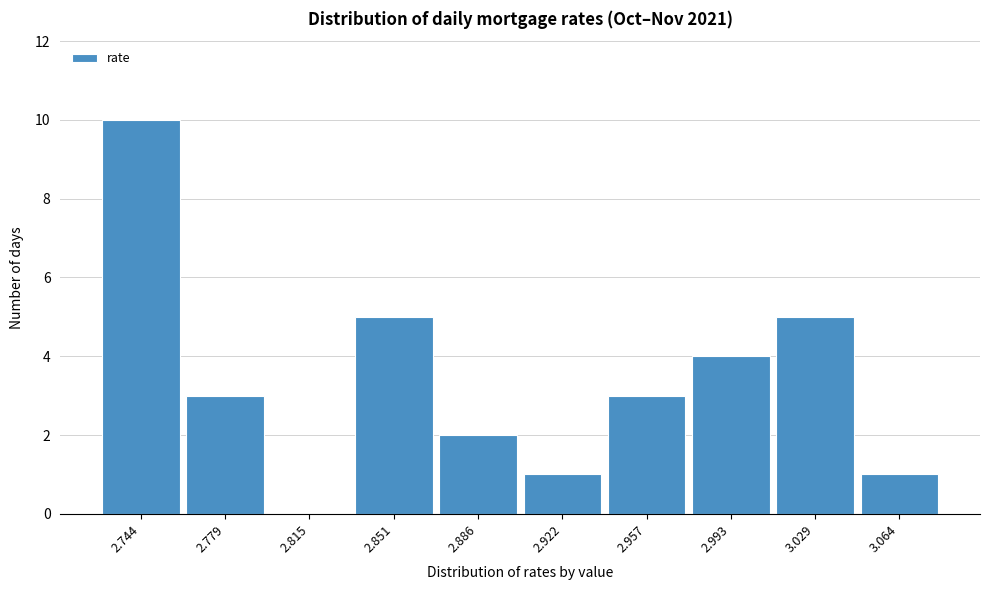

Reading right to left, what are all the values shown in this chart?

3.064=1	3.029=5	2.993=4	2.957=3	2.922=1	2.886=2	2.851=5	2.815=0	2.779=3	2.744=10